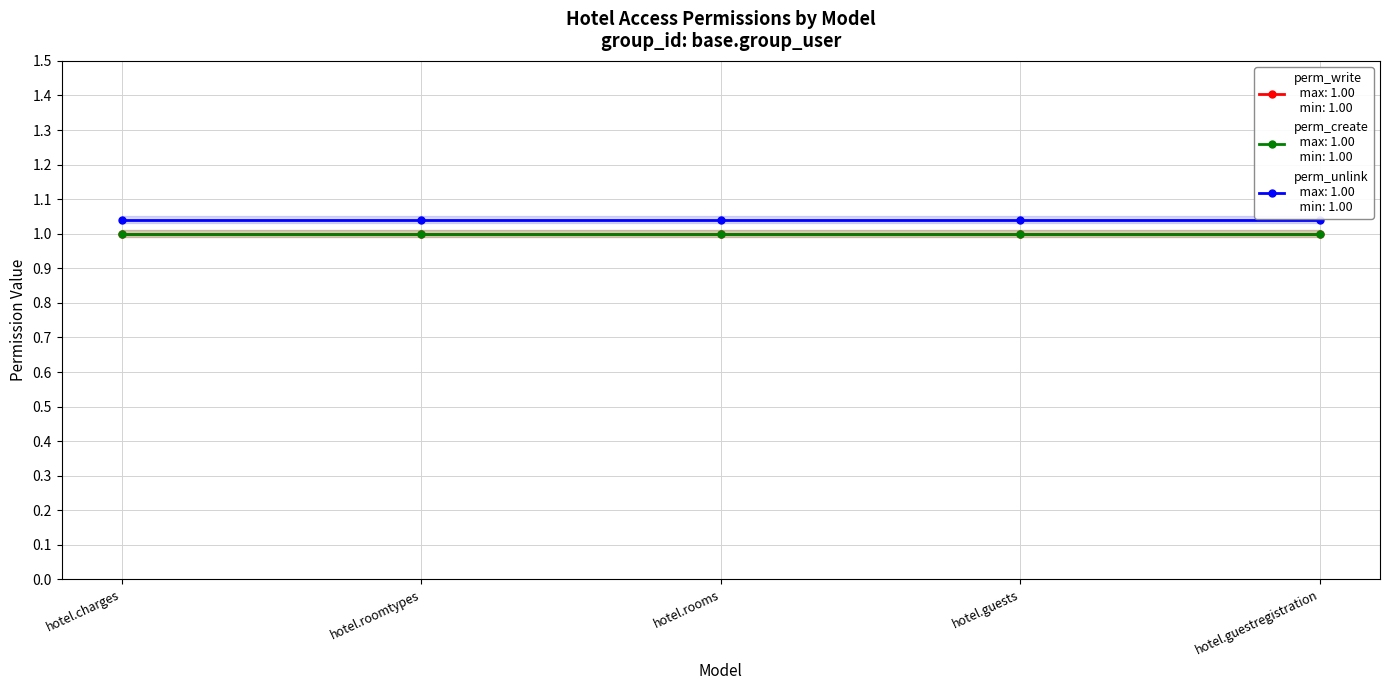

Is it true that perm_write equals 1.0 at hotel.roomtypes?

True